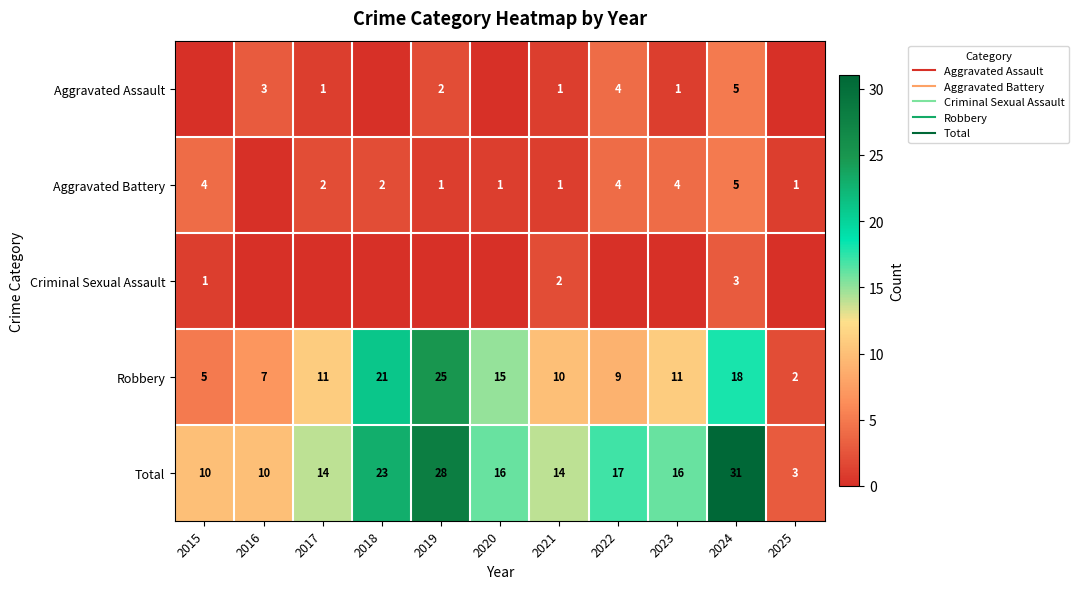

What is the total value across all series at 2018?

46